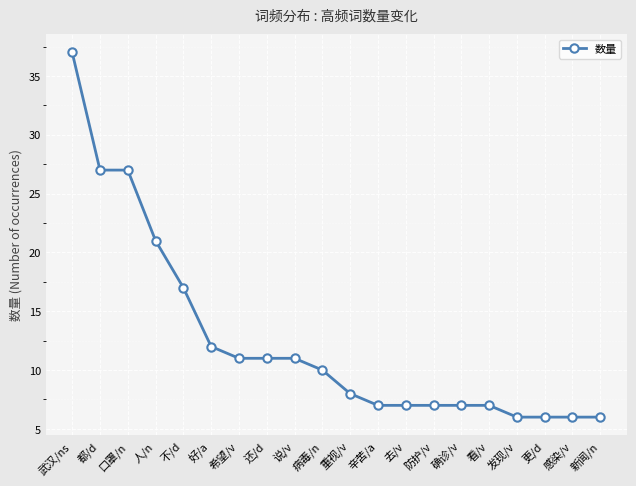

What is the label of the 5th point from the right?

看/v